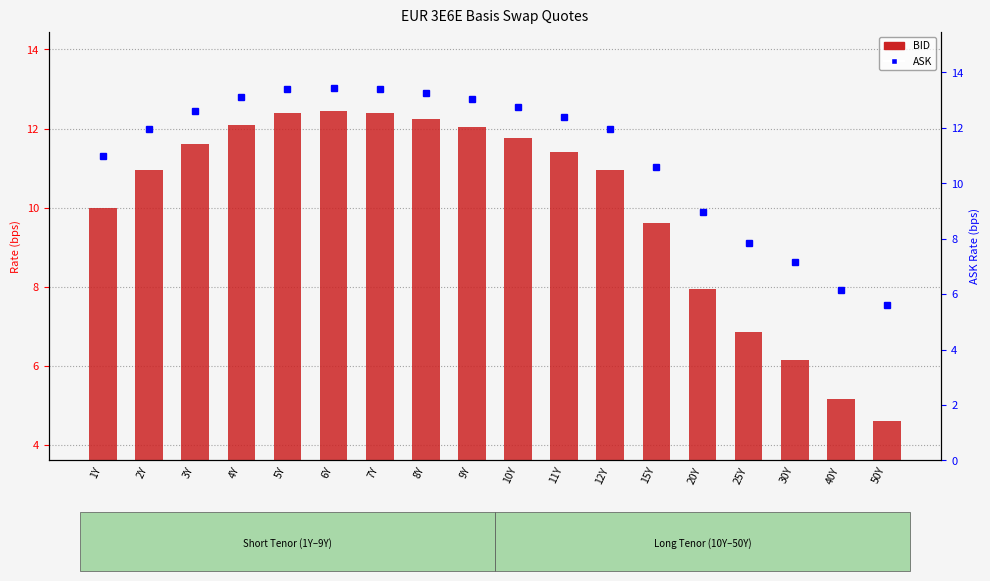

How many data points in ASK are less than 12?

9